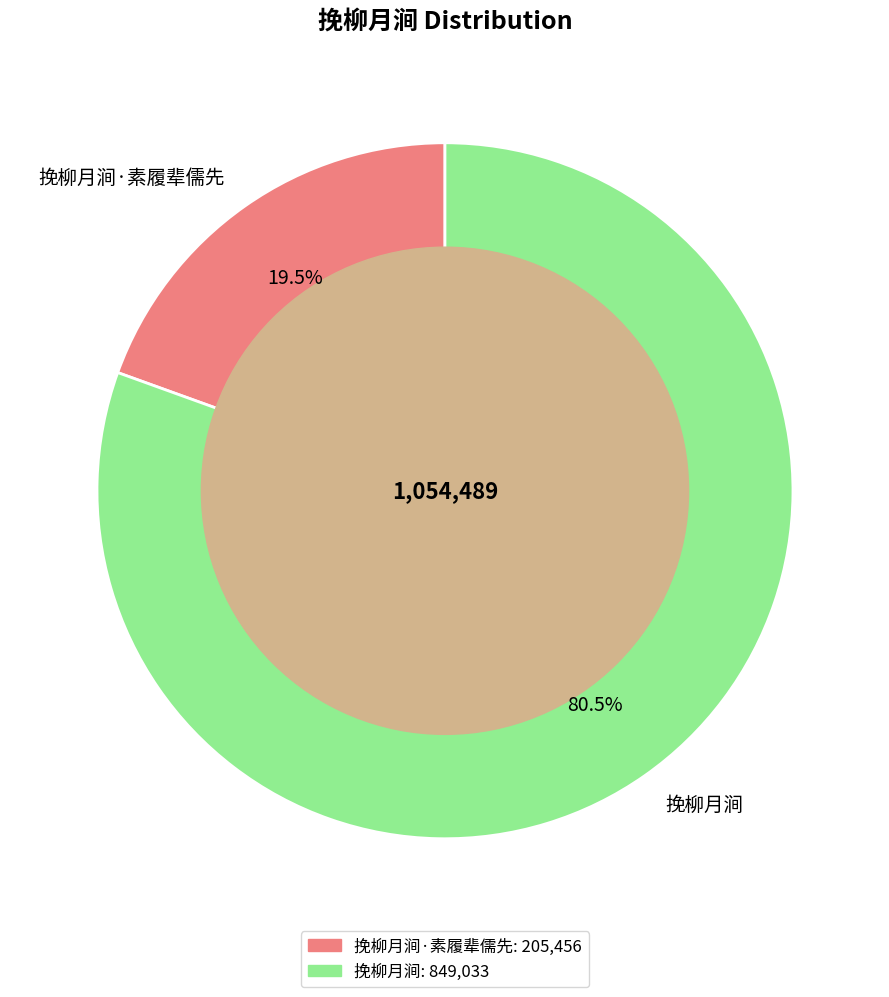

Between 挽柳月涧 and 挽柳月涧·素履辈儒先, which is larger?

挽柳月涧